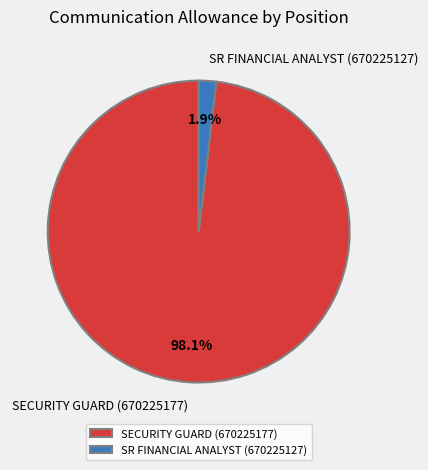

Combined, what portion of the pie is SECURITY GUARD (670225177) and SR FINANCIAL ANALYST (670225127)?

100.0%